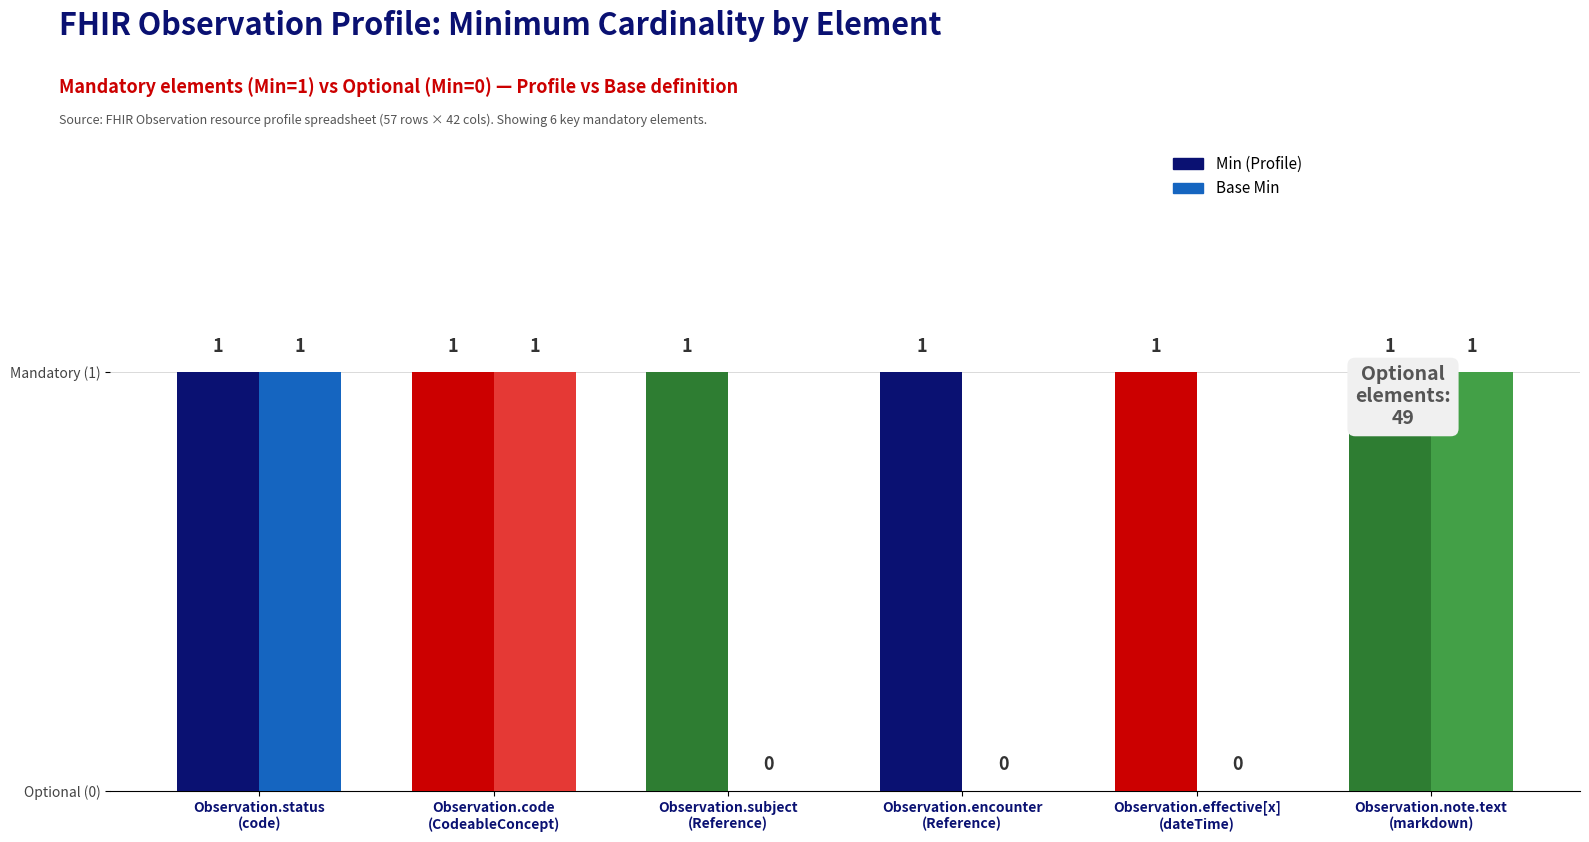

Does the chart contain stacked bars?

No